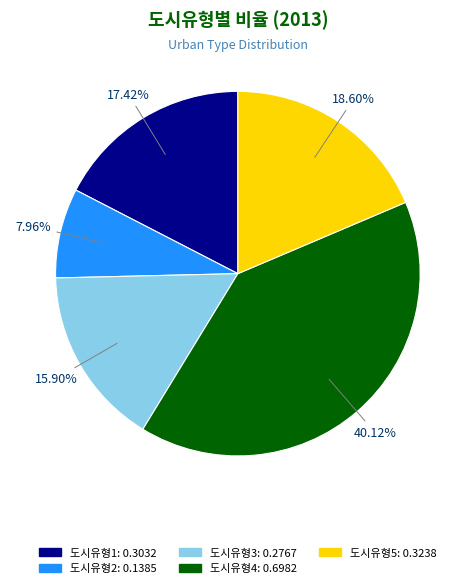

To the nearest percent, what percentage of the pie is 도시유형4?

40%